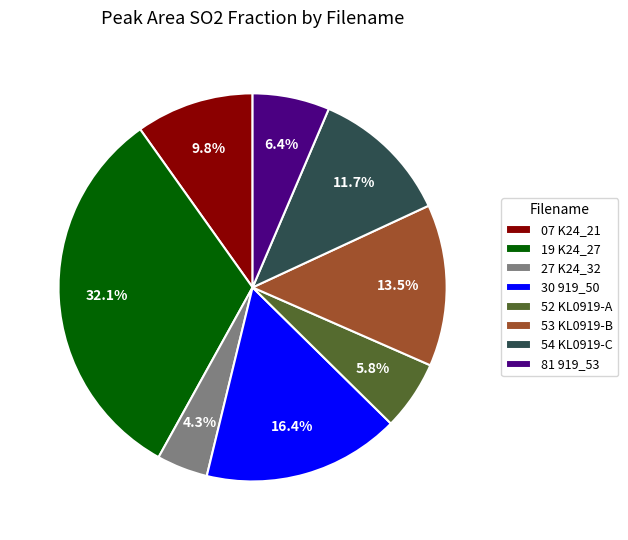

Is there a majority slice in this chart?

No